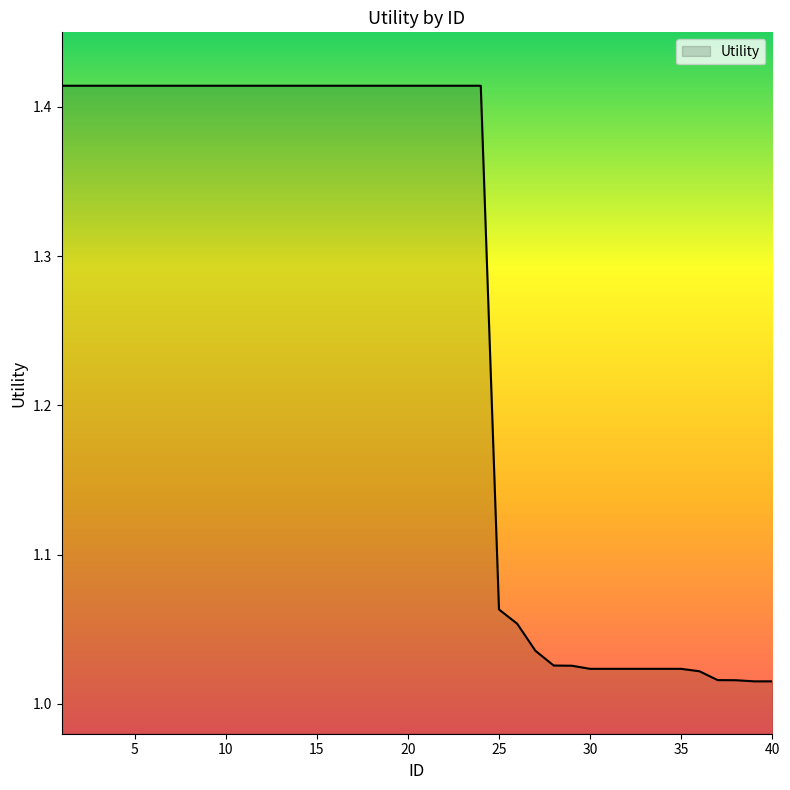

Reading left to right, what are all the values shown in this chart?

1.4	1.4	1.4	1.4	1.4	1.4	1.4	1.4	1.4	1.4	1.4	1.4	1.4	1.4	1.4	1.4	1.4	1.4	1.4	1.4	1.4	1.4	1.4	1.4	1.1	1.1	1.0	1.0	1.0	1.0	1.0	1.0	1.0	1.0	1.0	1.0	1.0	1.0	1.0	1.0